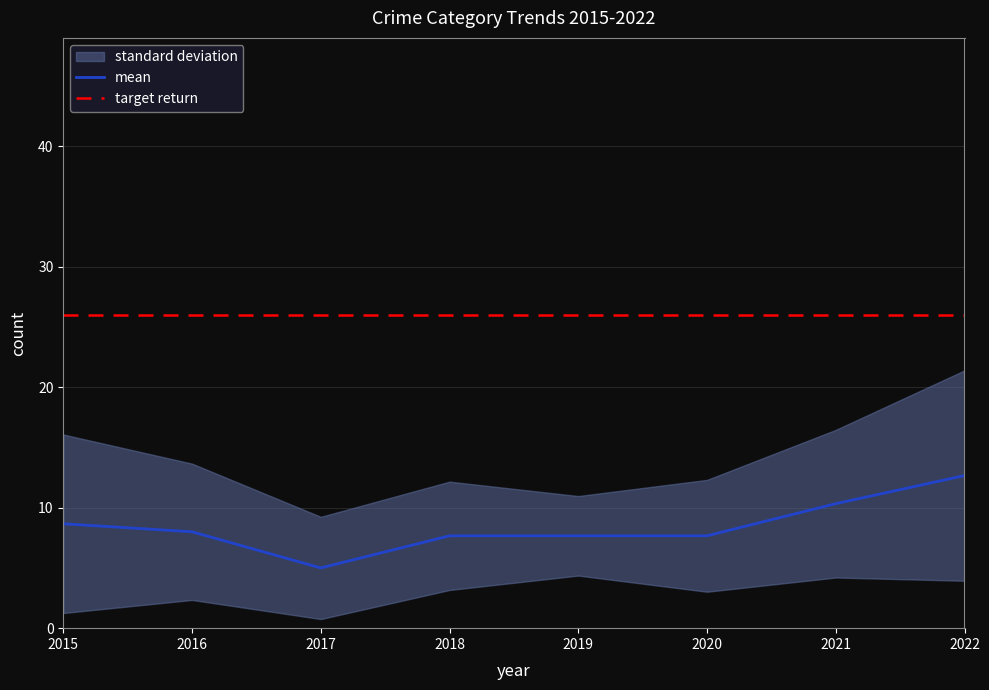

What is the highest value of the mean series?

12.7